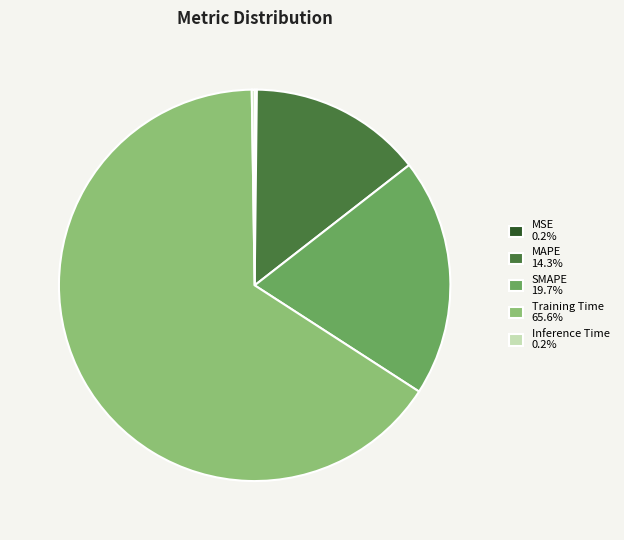

Is there a majority slice in this chart?

Yes